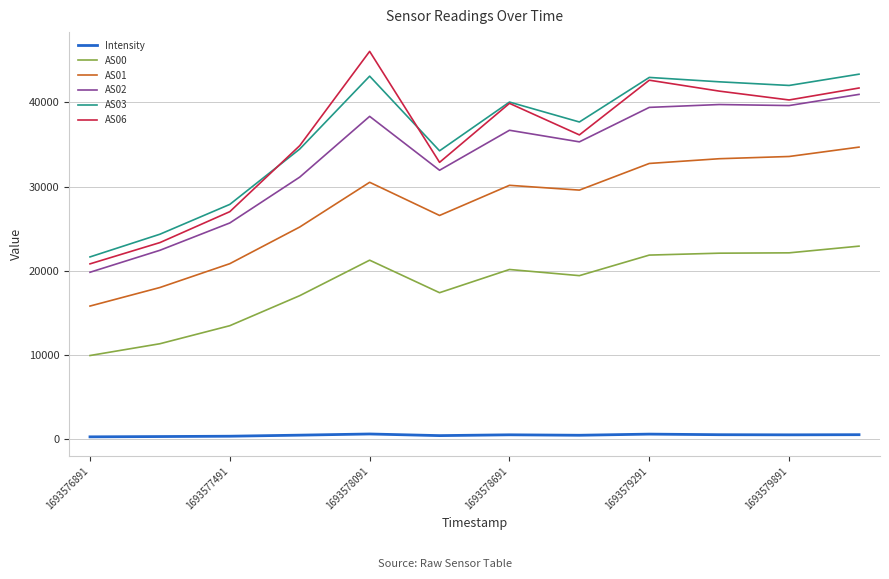

What is the maximum value for Intensity?

626.3